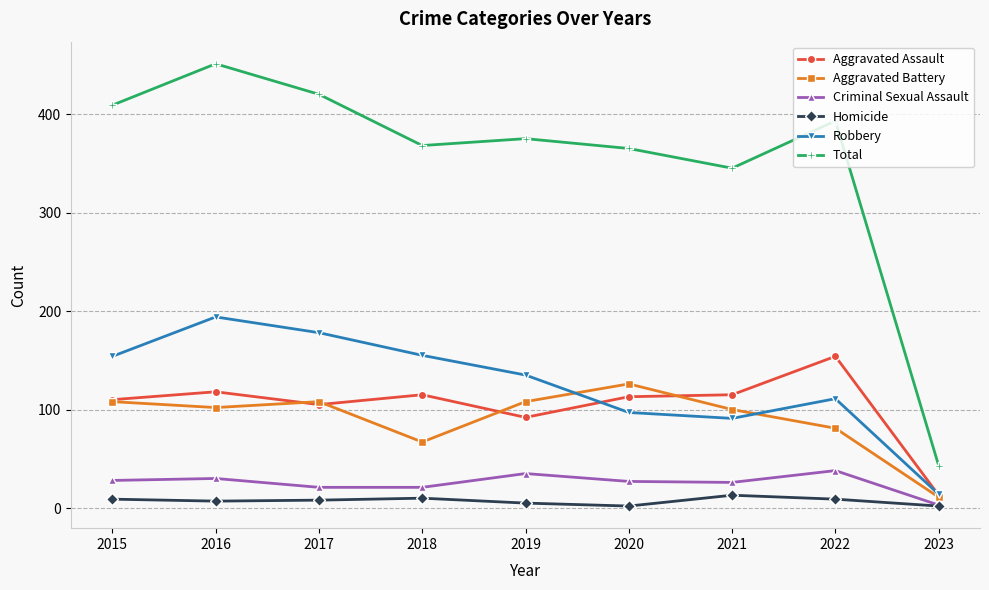

The Robbery series shows 111 at 2022. True or false?

True